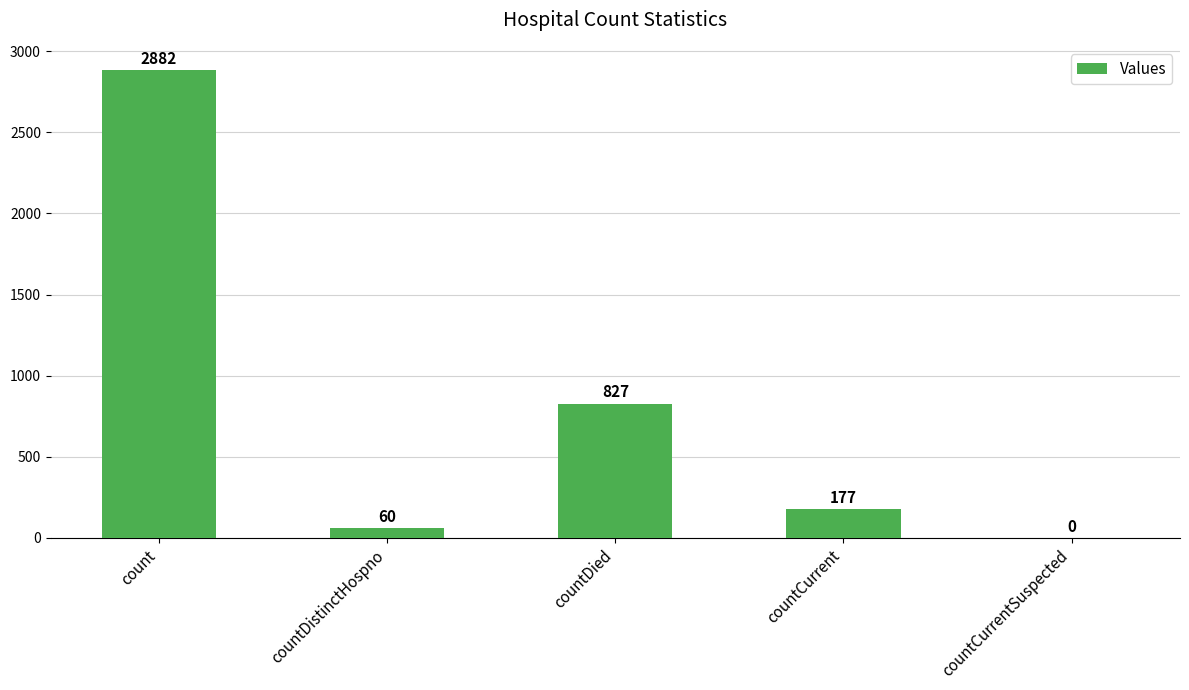

Read the value at countCurrent.

177